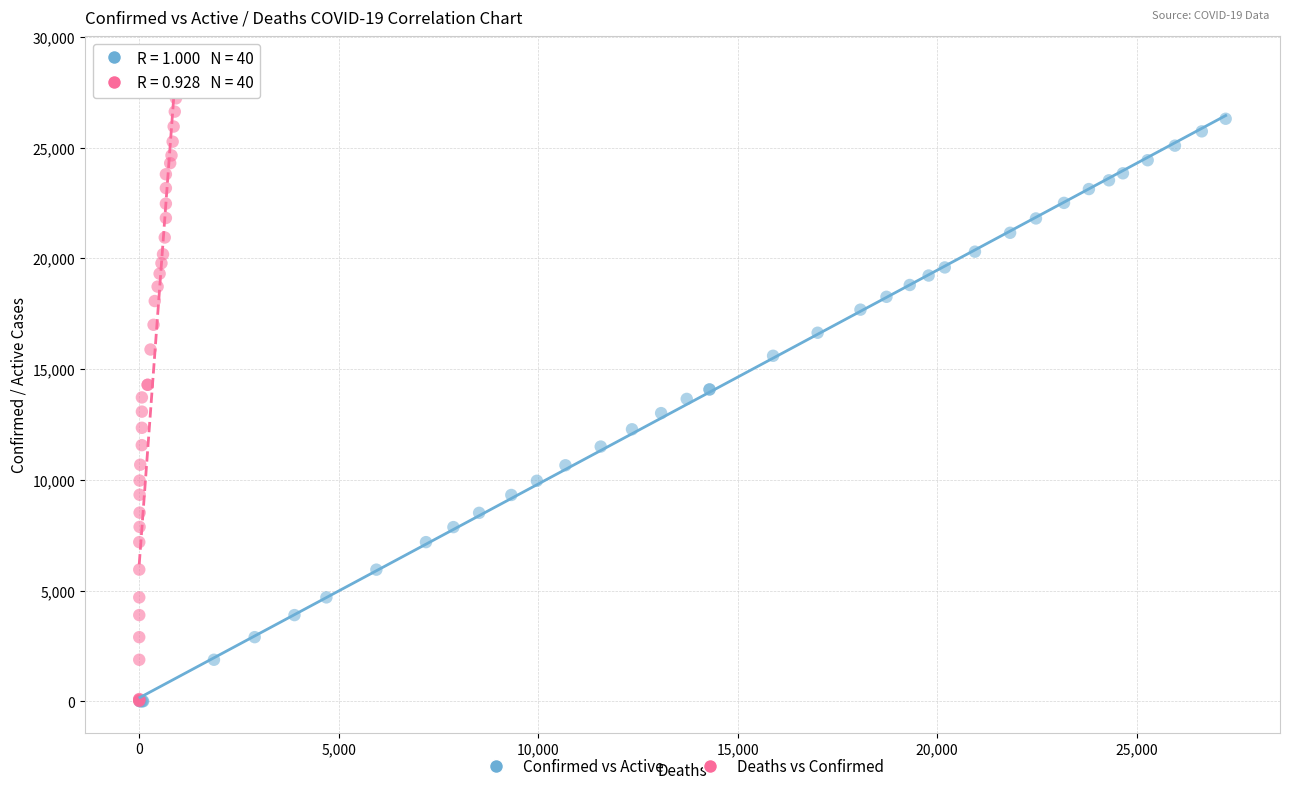

Which series has the largest Y range (max minus min)?

Deaths vs Confirmed